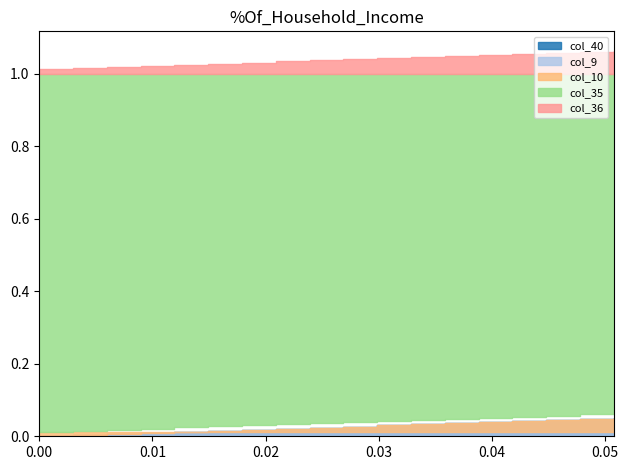

Is the value of col_9 at 0.050746268656716415 greater than the value of col_40 at 0.04477611940298507?

No